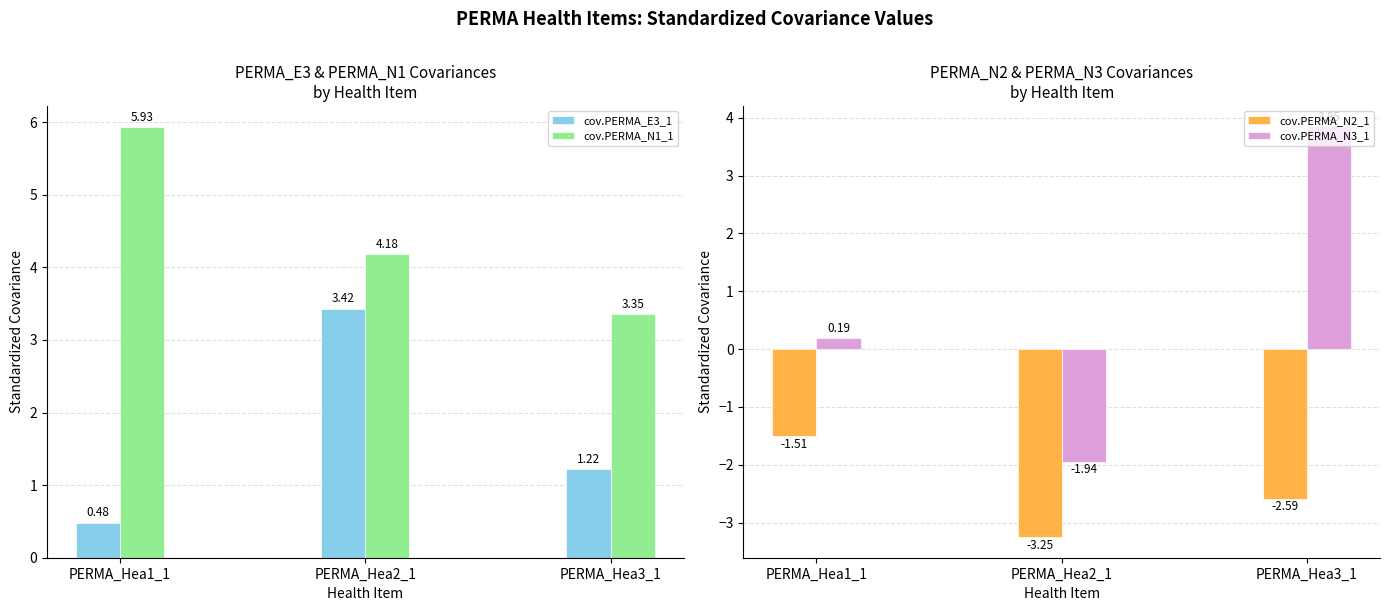

How many values in cov.PERMA_N3_1 are above zero?

2